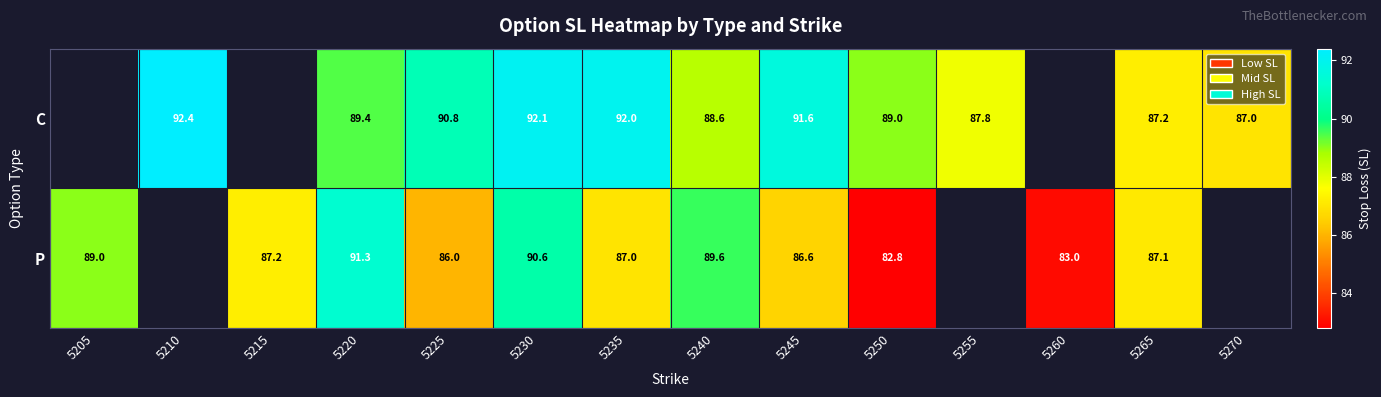

What is the difference between the P values at 5205 and 5225?

3.0